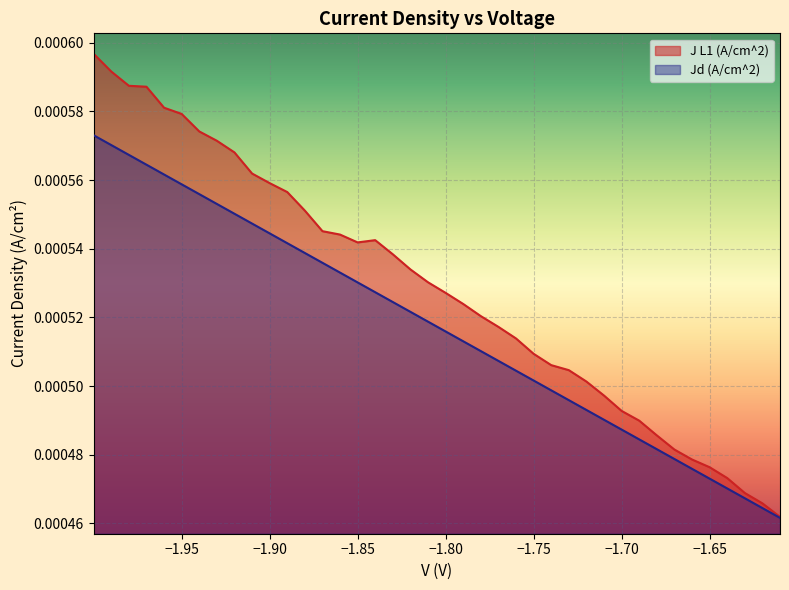

List the series in order of their overall mean, lowest first.

Jd (A/cm^2), J L1 (A/cm^2)